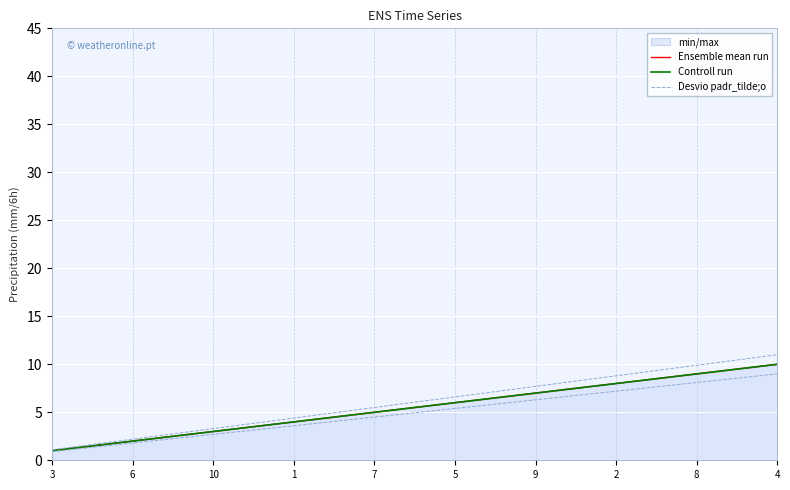

At how many categories does at least one series exceed 2?

9